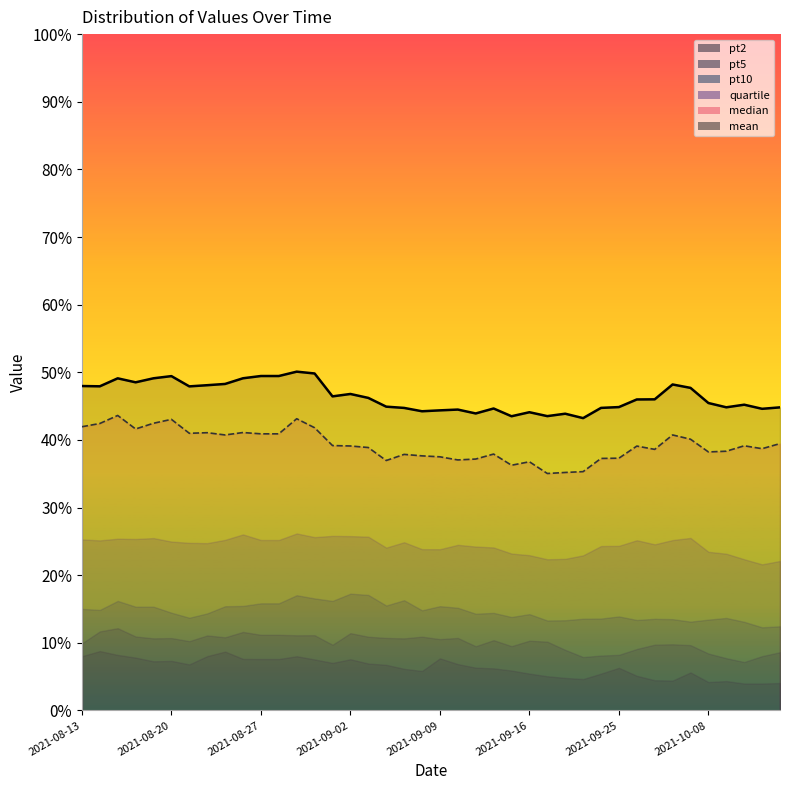

What is the difference between the maximum and minimum values in the pt10 series?

5.0